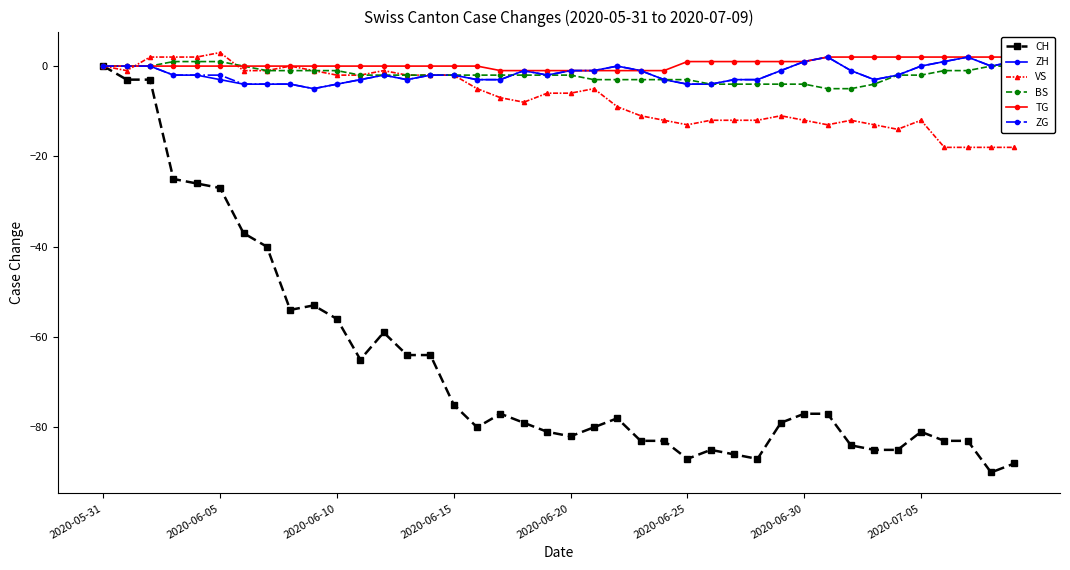

The value of BS at 2020-05-31 is 3. True or false?

False